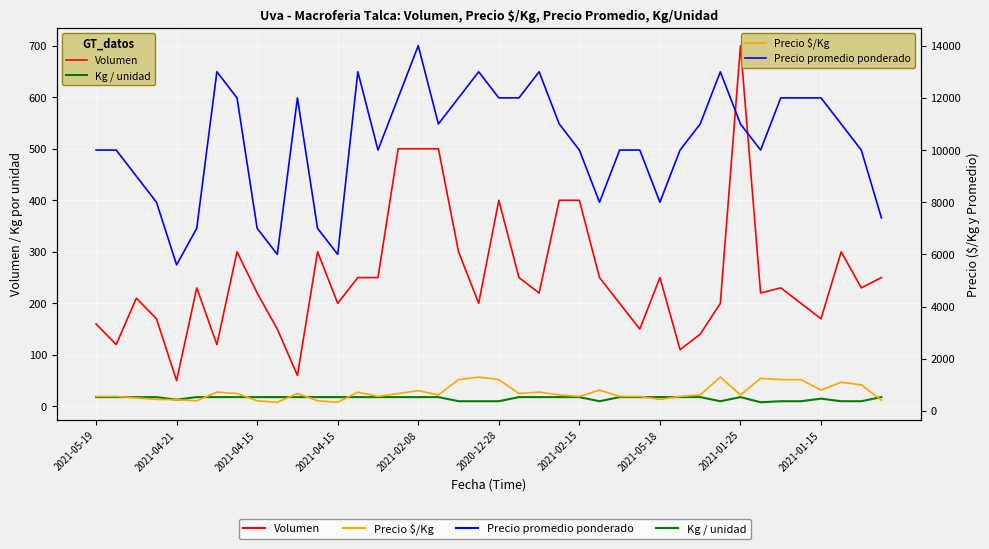

Is it true that Kg / unidad equals 12 at 29?

False